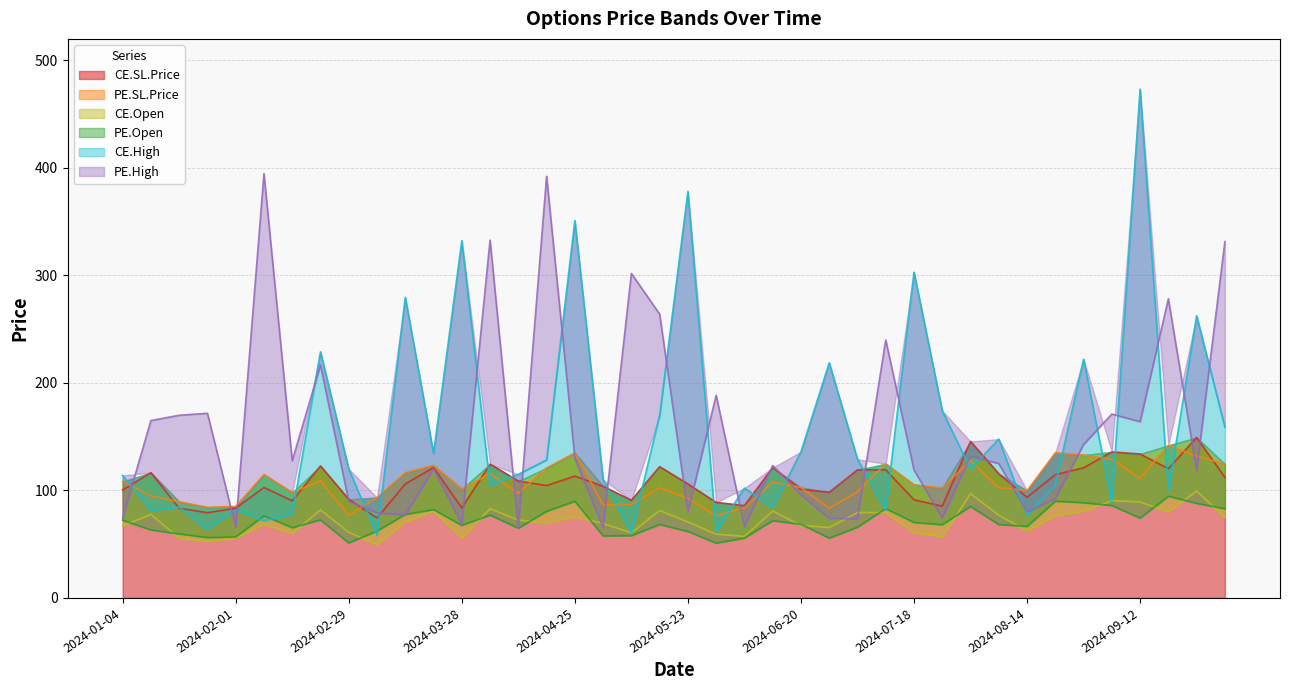

True or false: PE.Open has a value of 79.8 at 2024-03-21.

False